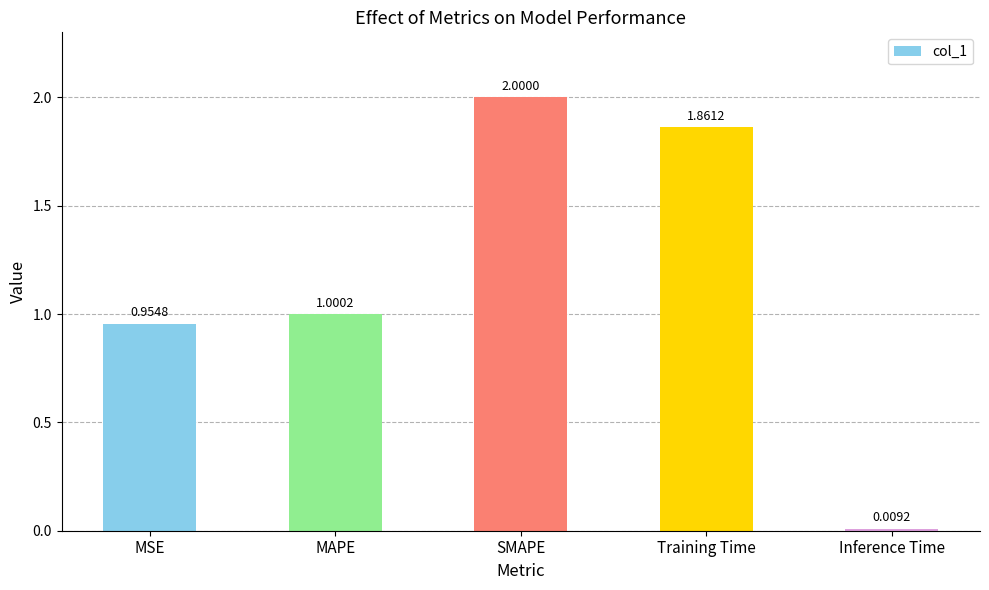

Are the bars horizontal?

No